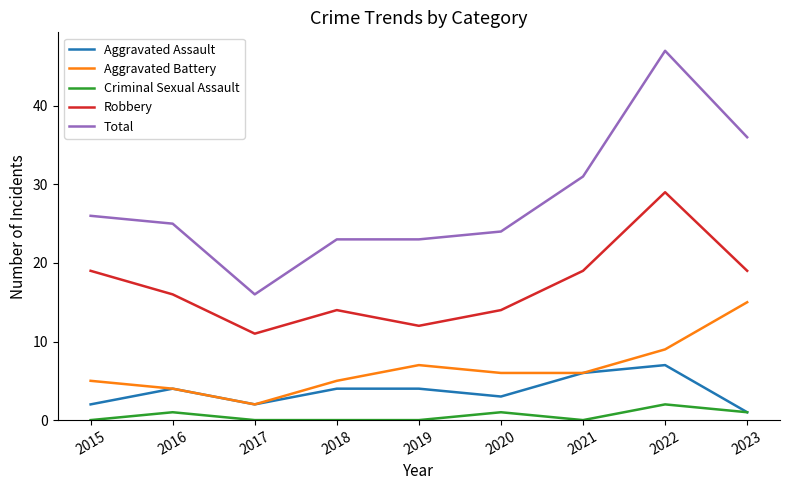

What is the approximate value of Criminal Sexual Assault at 2023?

1